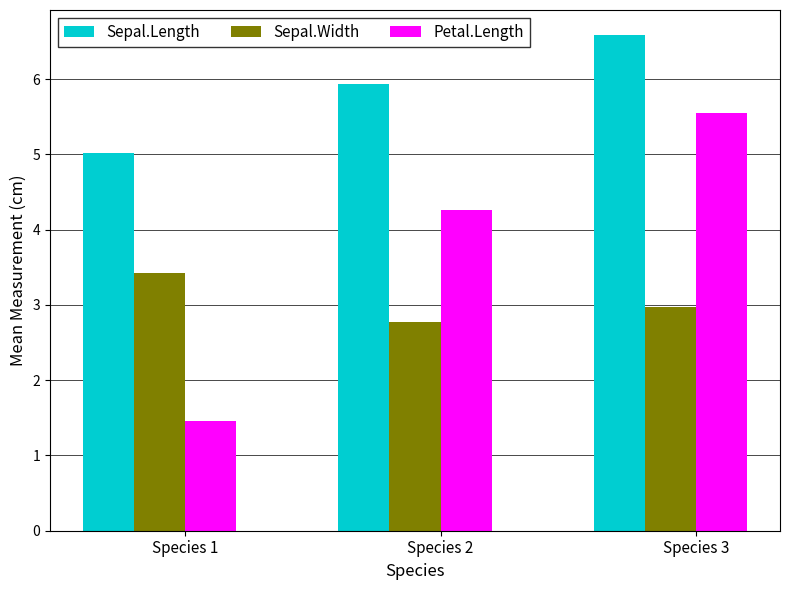

At which label does Petal.Length first exceed 4?

Species 2